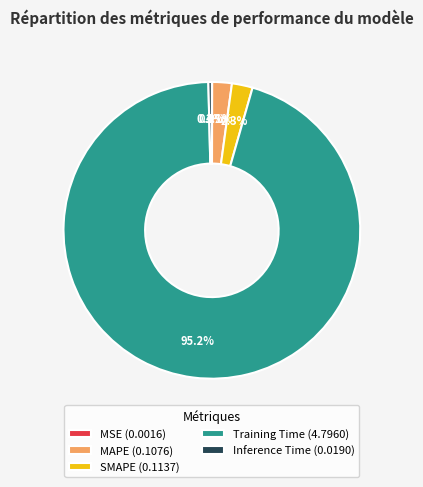

Is there any slice that represents more than half of the pie?

Yes